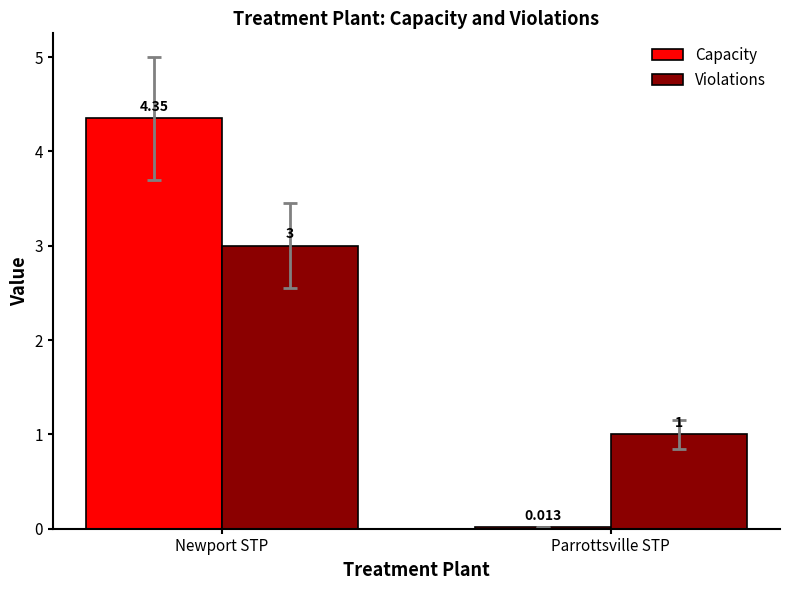

At which label does Capacity reach its peak?

Newport STP